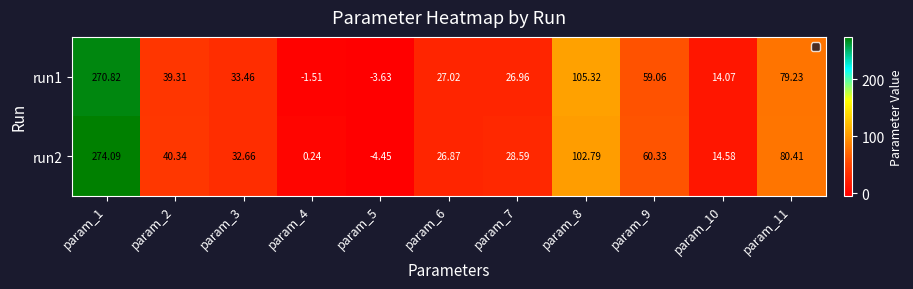

Between param_7 and param_8, which series saw the biggest shift?

run1